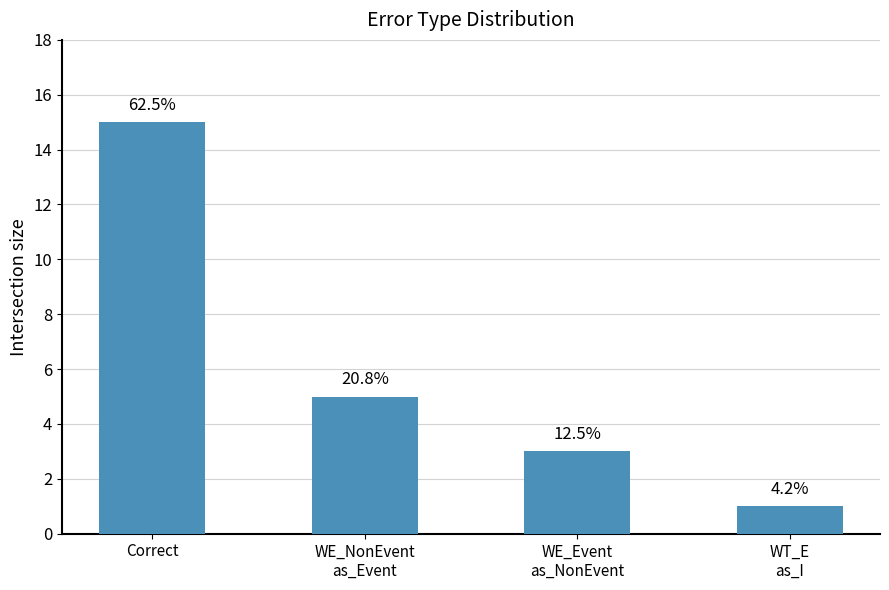

What is the value of the 3rd bar from the left?

3